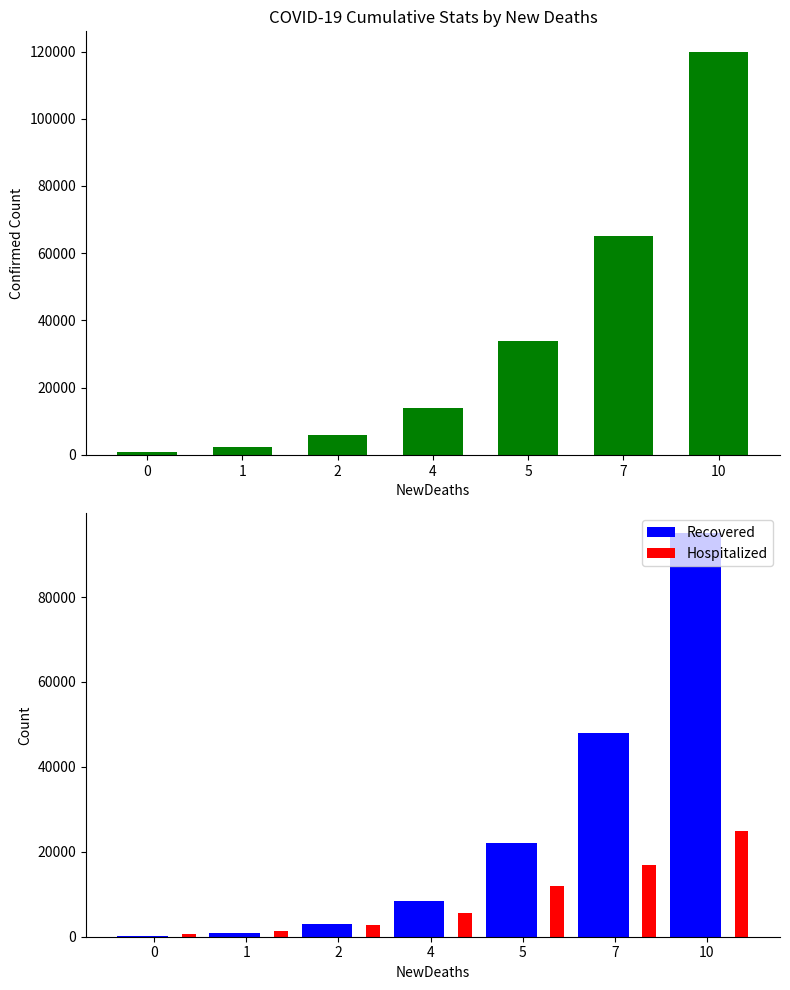

What value does the Confirmed series have at 0?

822